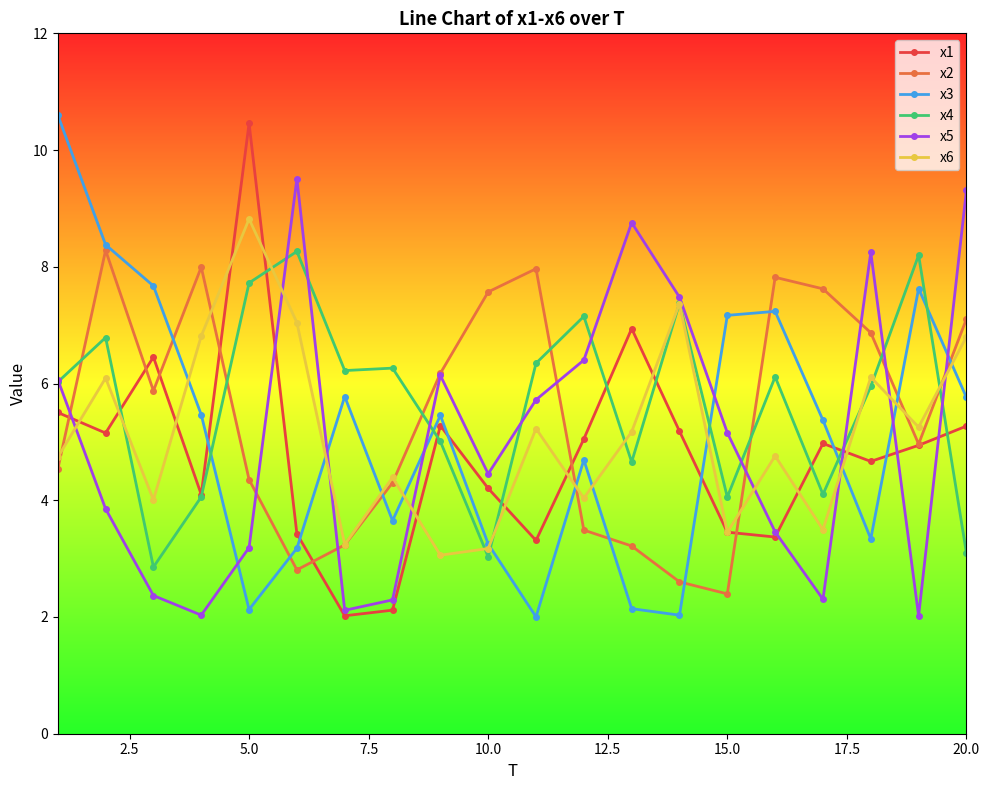

Count the number of categories in the chart.

20